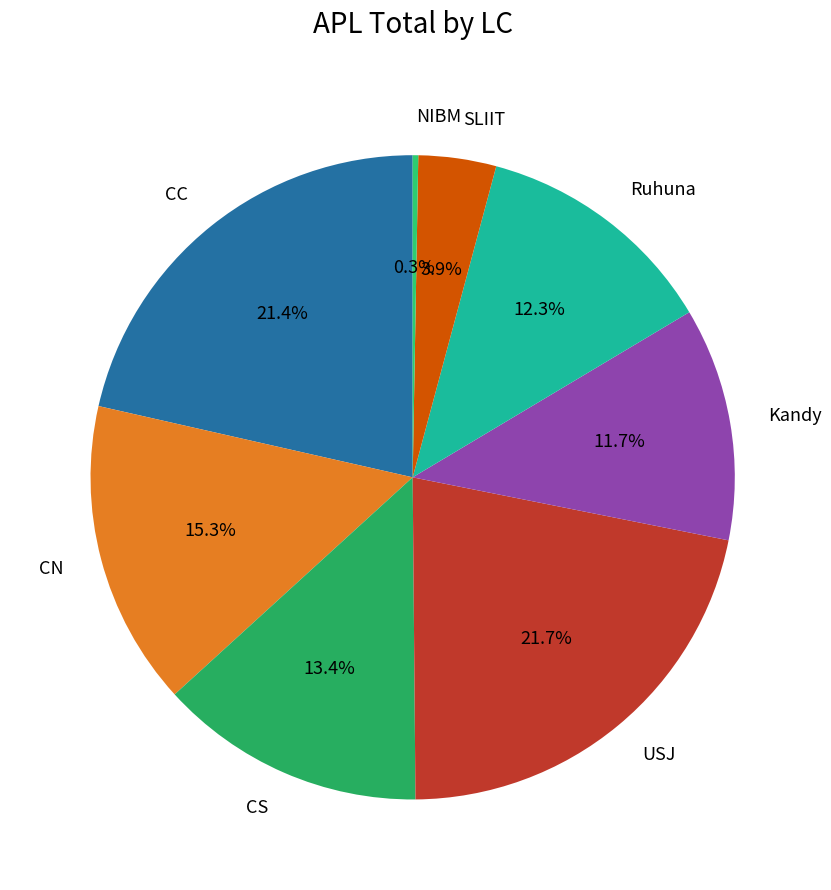

True or false: Kandy accounts for 12% of the total.

True